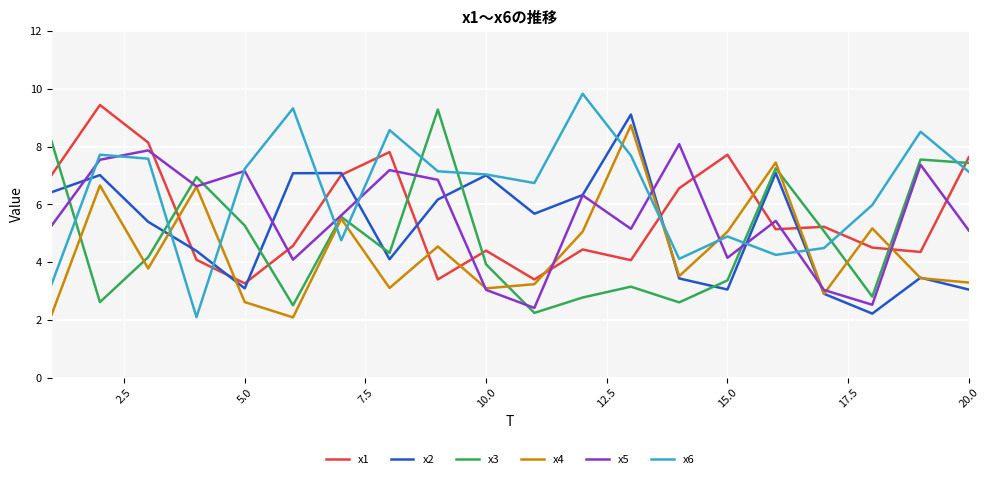

What is the maximum value shown in the chart?

9.8